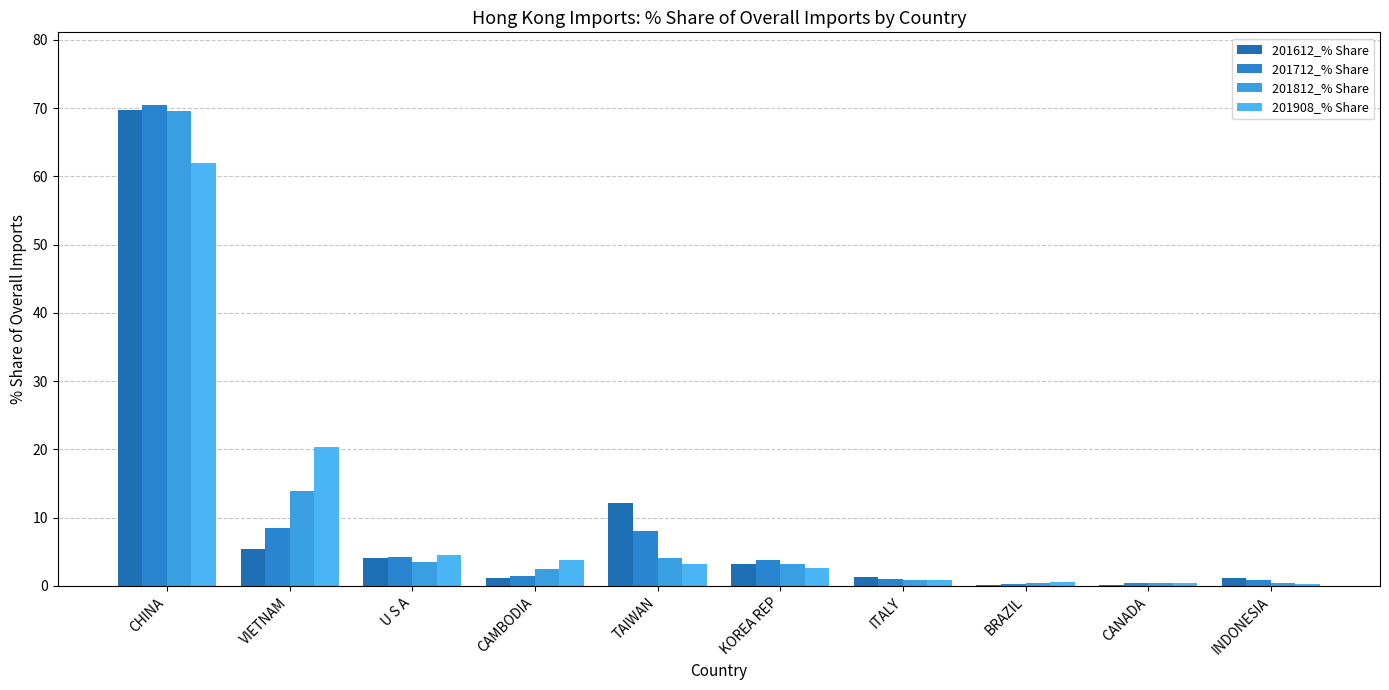

What is the difference between the second highest and minimum values in the 201712_% Share series?

8.2